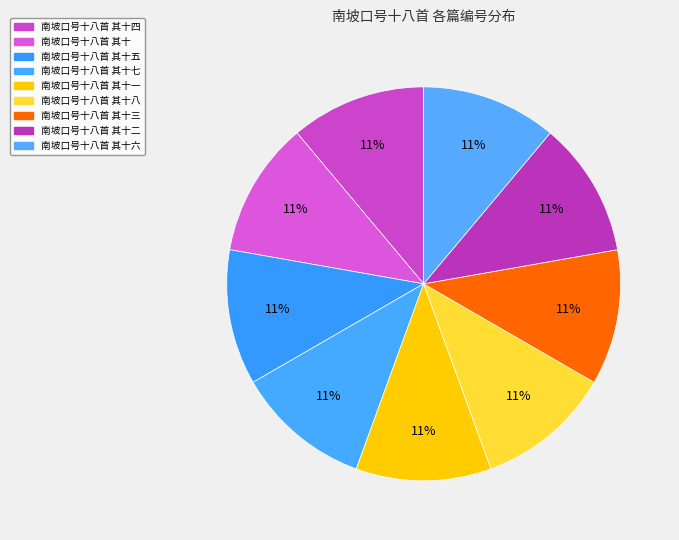

Does any single category account for the majority?

No